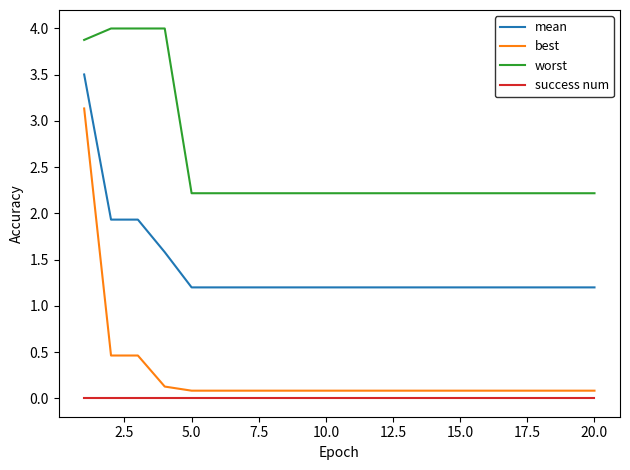

True or false: mean and best cross at least once.

False